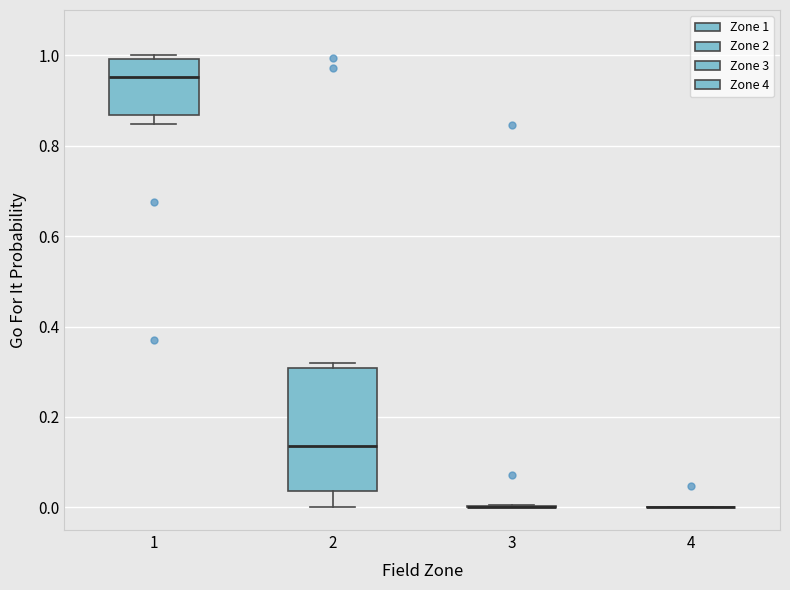

Comparing the boxes themselves (not the whiskers), which one is the tallest?

2